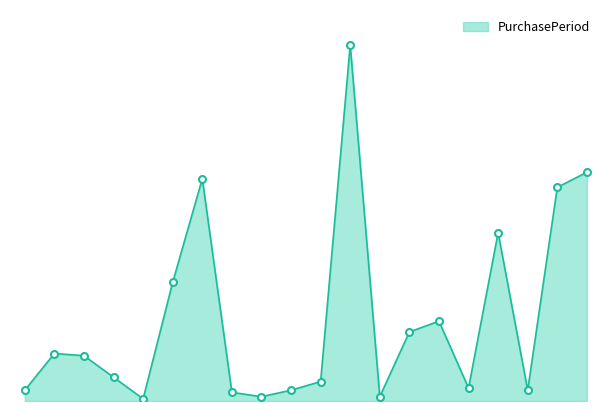

Is this an area chart (filled region under the line)?

Yes